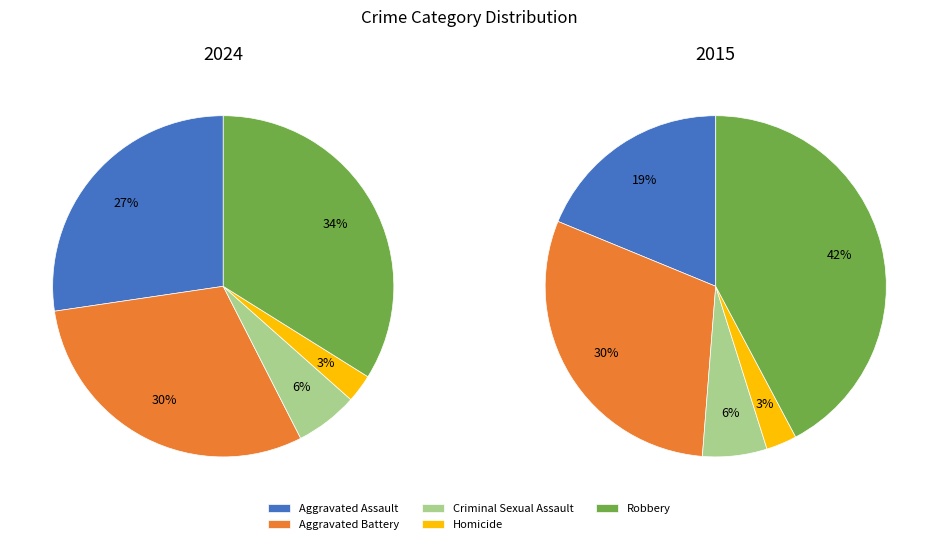

How many segments does this pie chart have?

5